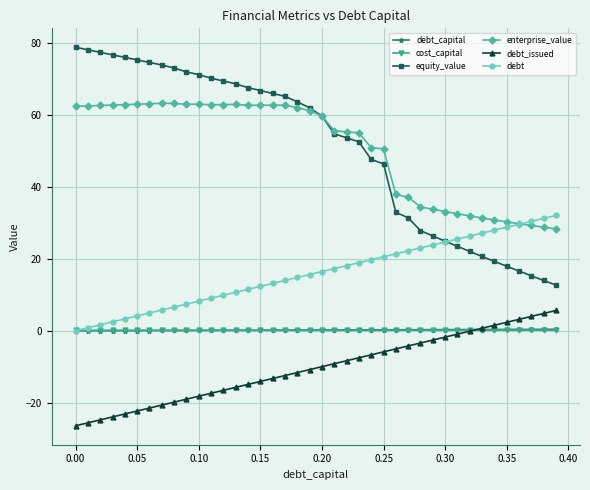

Which series has the widest spread of values?

equity_value